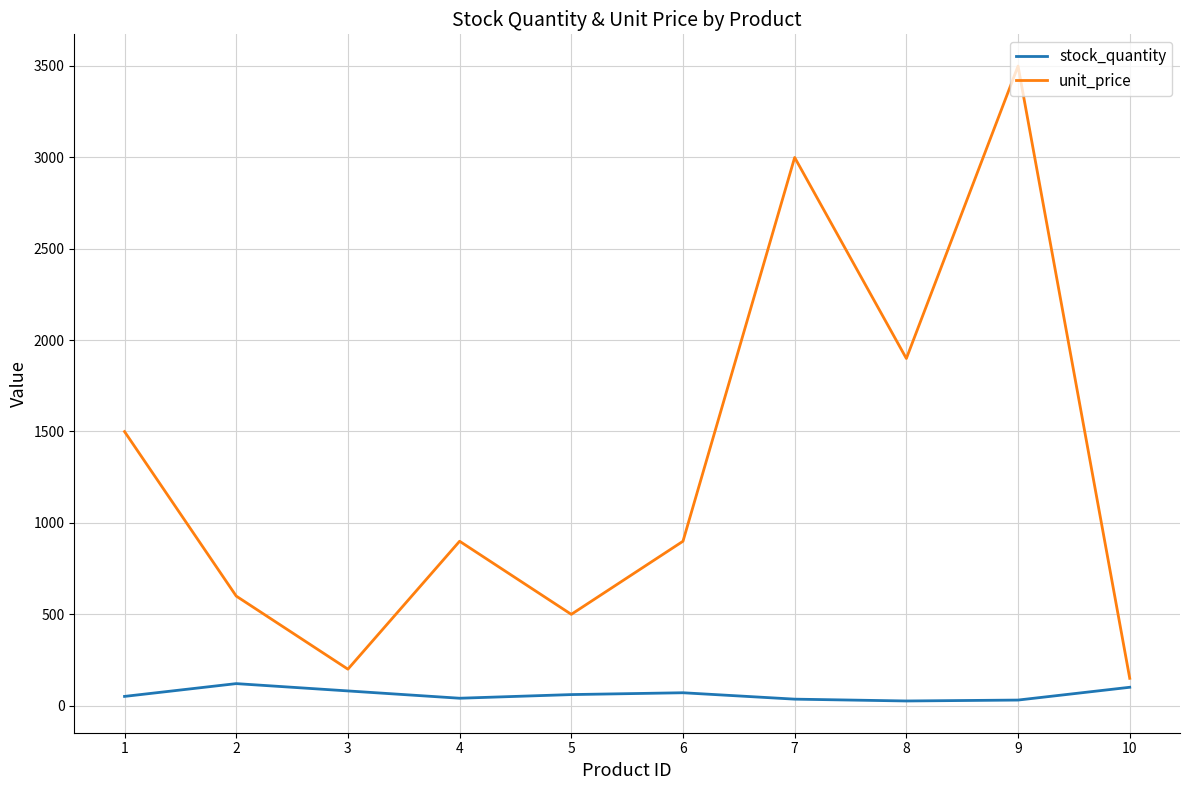

What is the difference between the maximum and minimum values in the stock_quantity series?

95